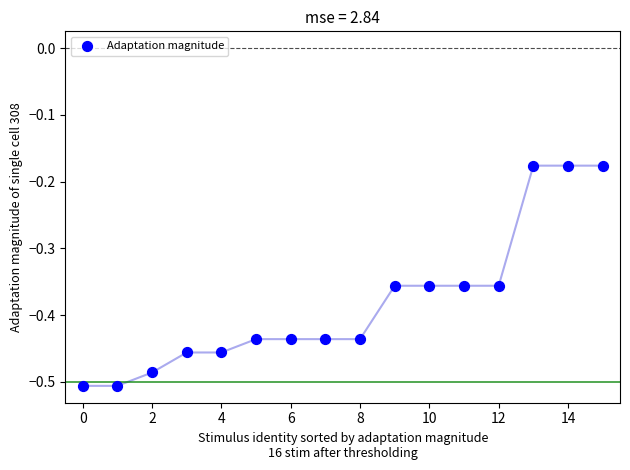

What is the range of Y values (max minus min)?

0.3